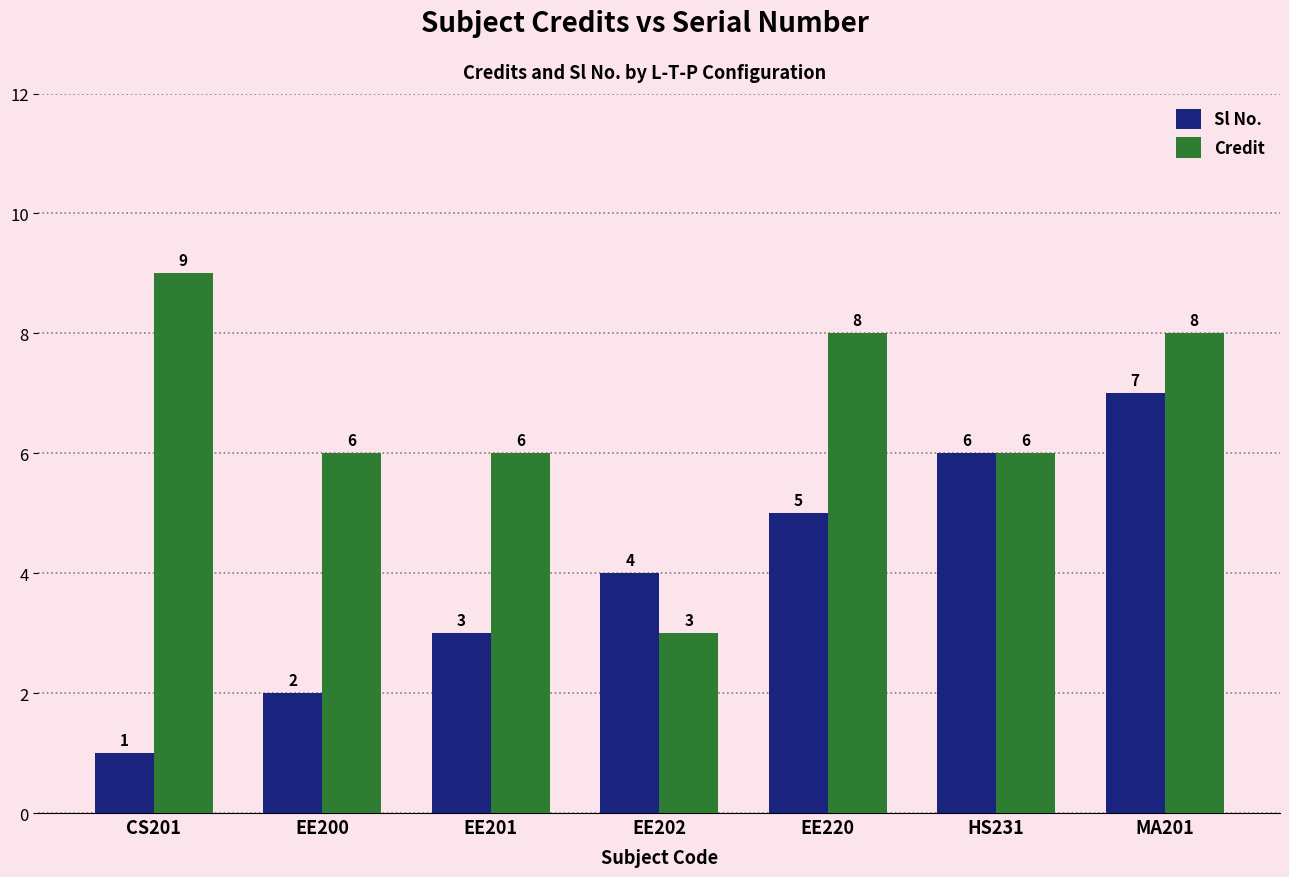

What is the sum of all Sl No. values?

28